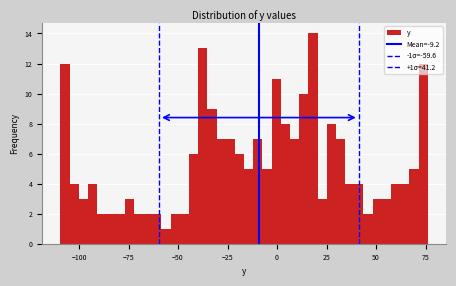

Read against the x-axis, roughly where is the centre of the tallest bar?

20